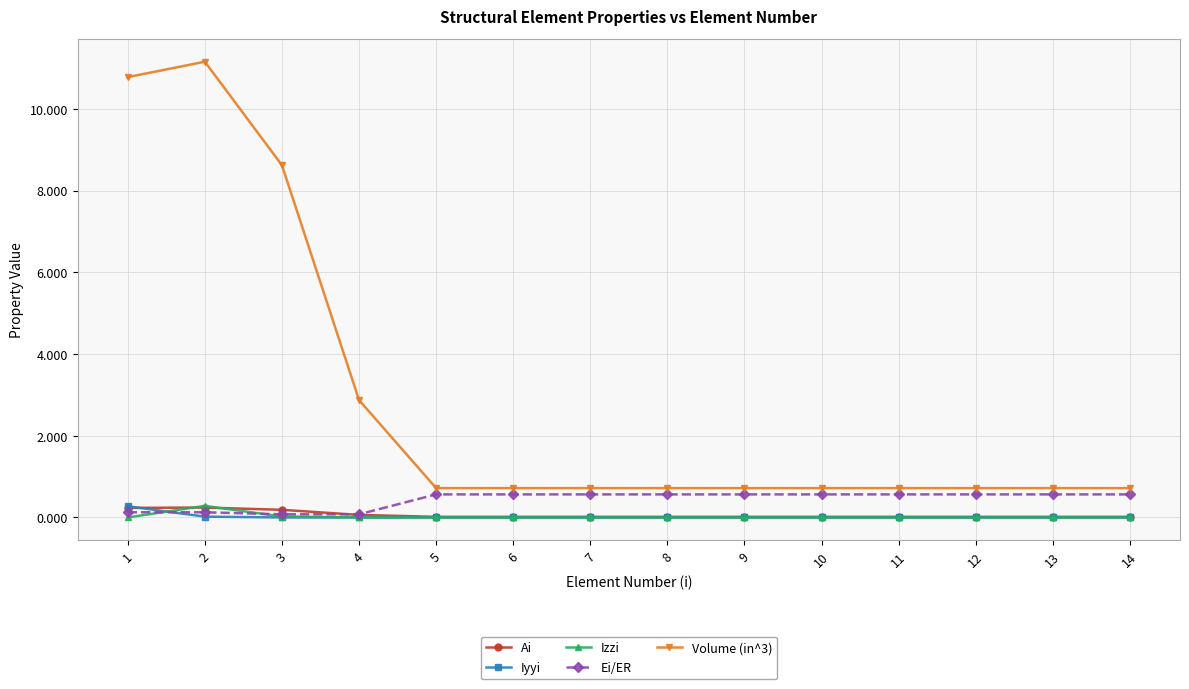

True or false: Izzi and Volume (in^3) cross at least once.

False